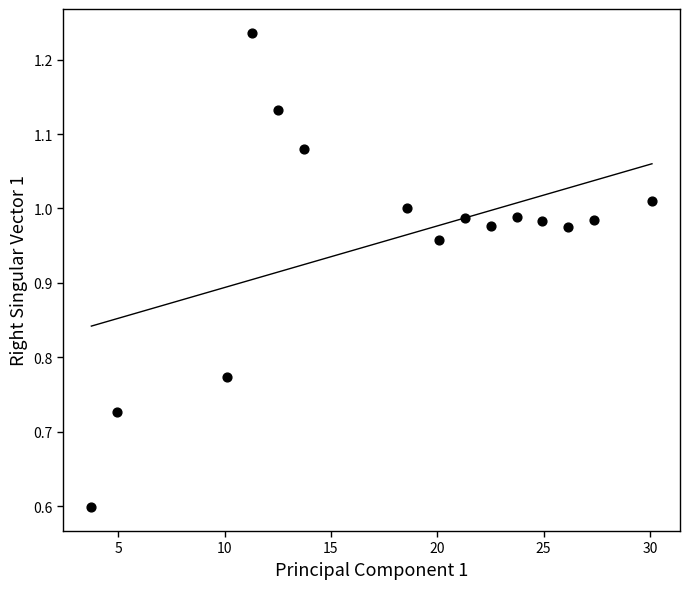

What Y value in the scatter plot is closest to 0?

0.6